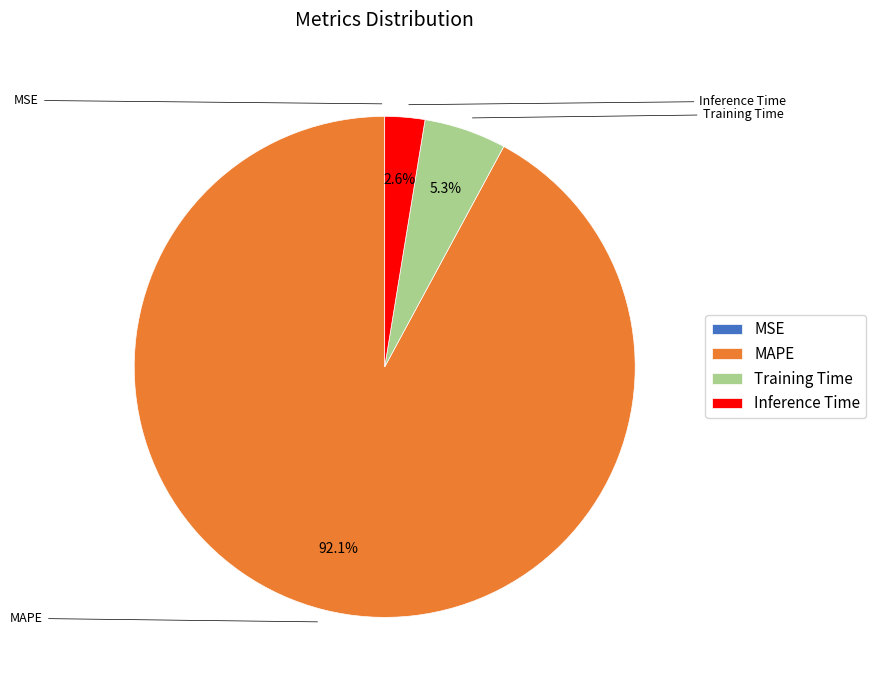

Which category has the biggest portion of the pie?

MAPE